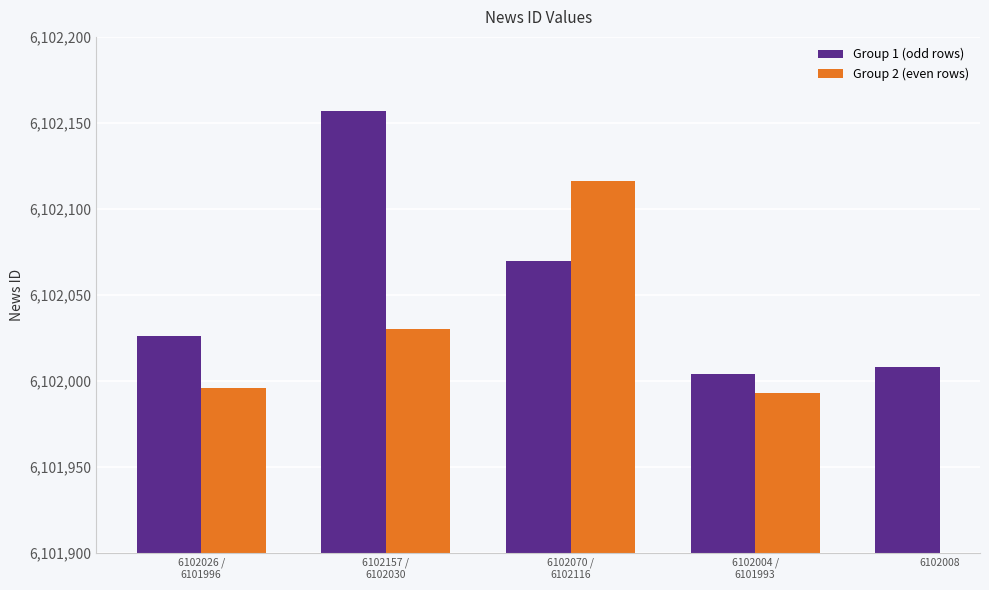

Approximately how many times larger is the value at 6102030 compared to 6102070?

1.0